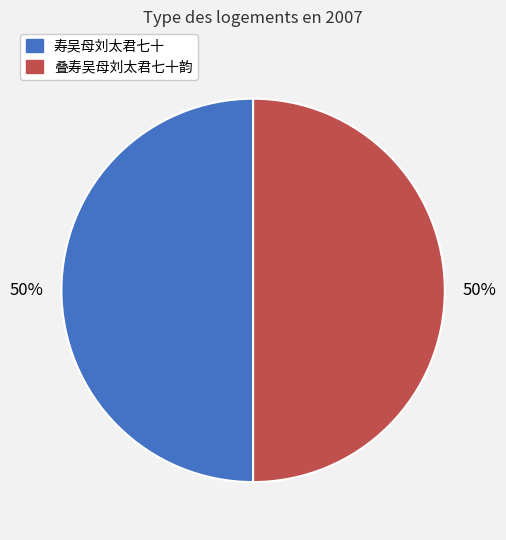

Is the sum of 寿吴母刘太君七十 and 叠寿吴母刘太君七十韵 greater than half?

Yes